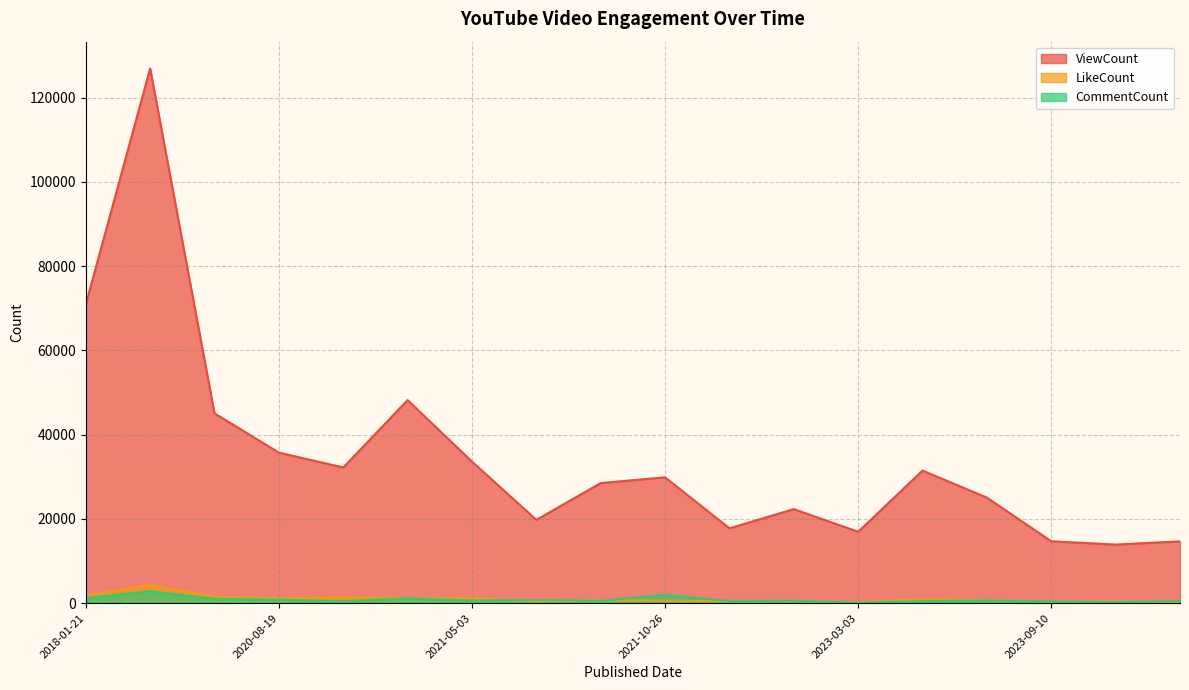

Rank the series at 2020-04-26 from lowest to highest value.

CommentCount, LikeCount, ViewCount